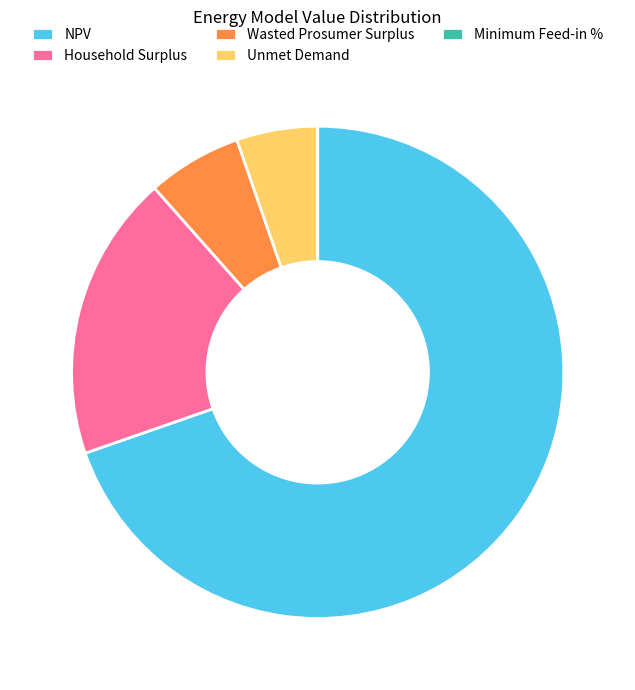

Between NPV and Household Surplus, which is larger?

NPV